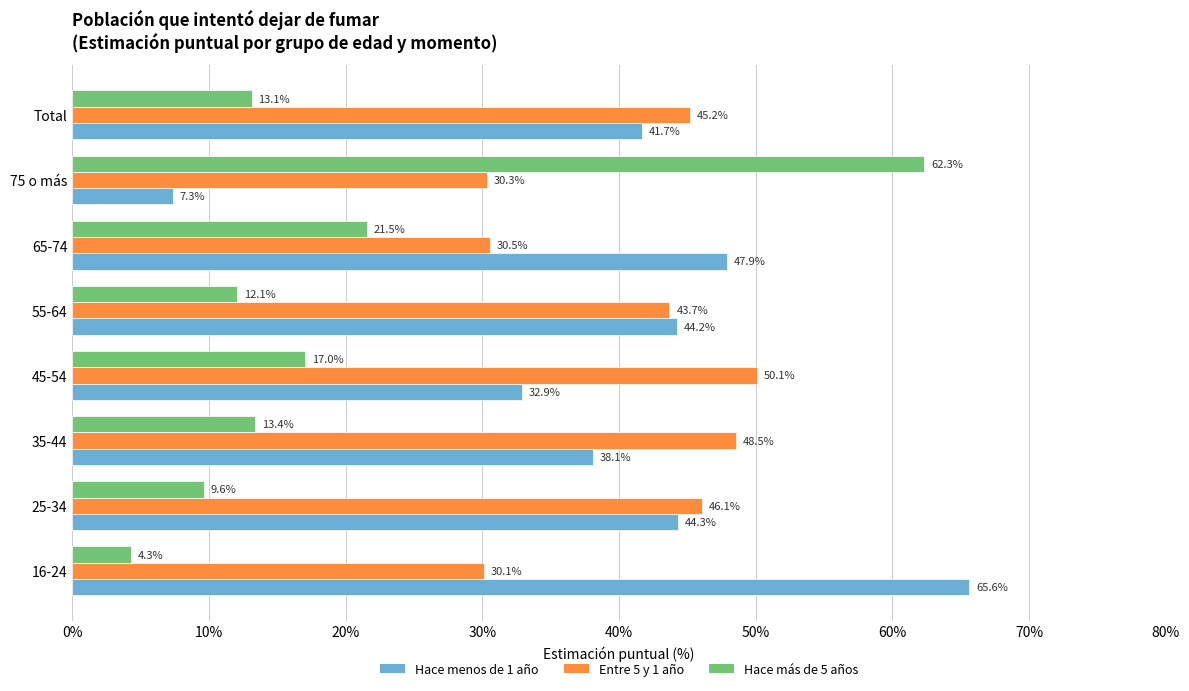

Is the value of Hace más de 5 años at 65-74 greater than the value of Hace menos de 1 año at 35-44?

No